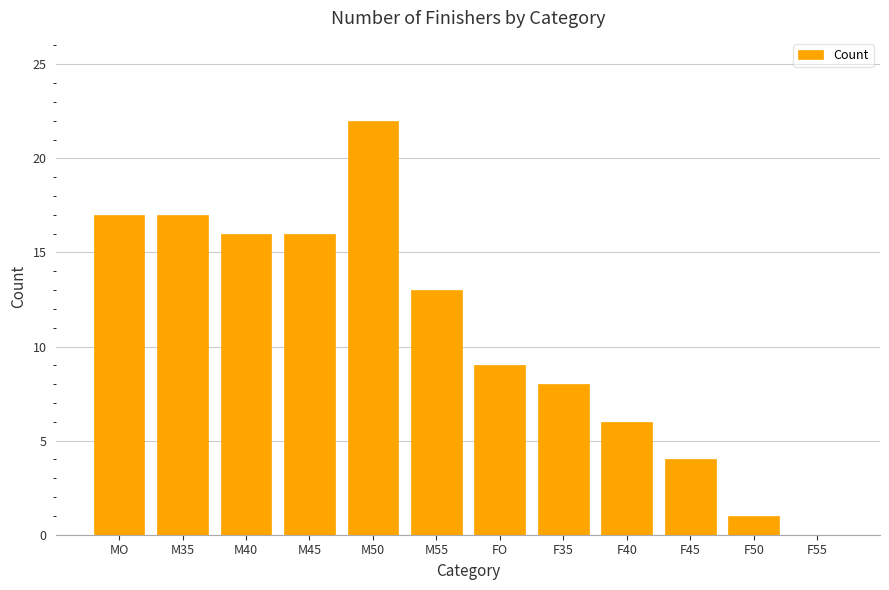

At which label does the data first exceed 13?

MO